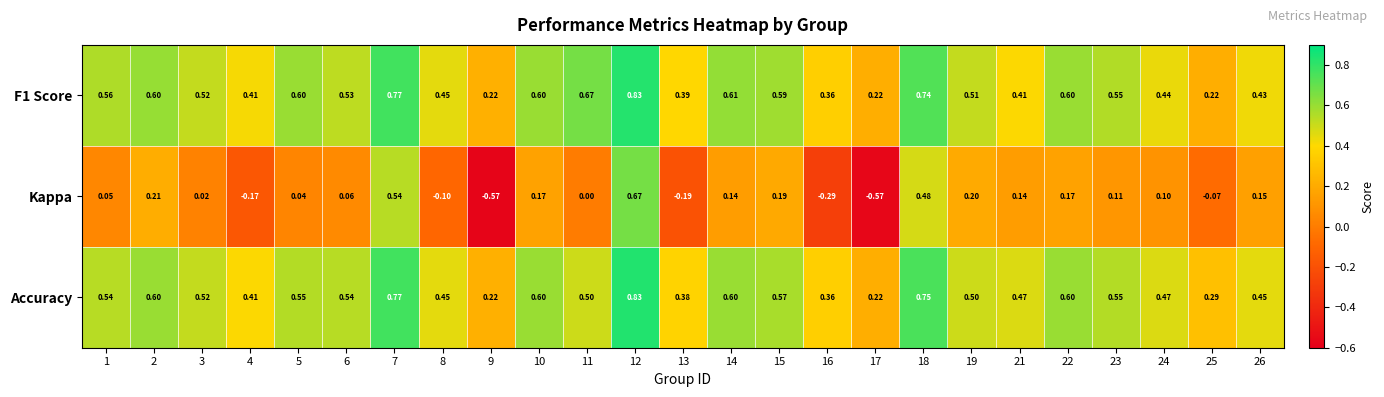

Is the value of F1 Score at 12 greater than the value of Accuracy at 19?

Yes